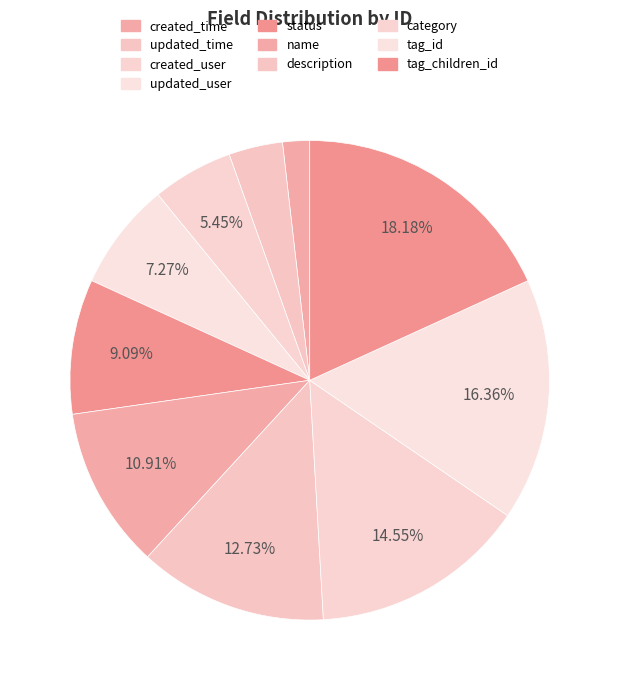

Is the sum of name and status greater than half?

No